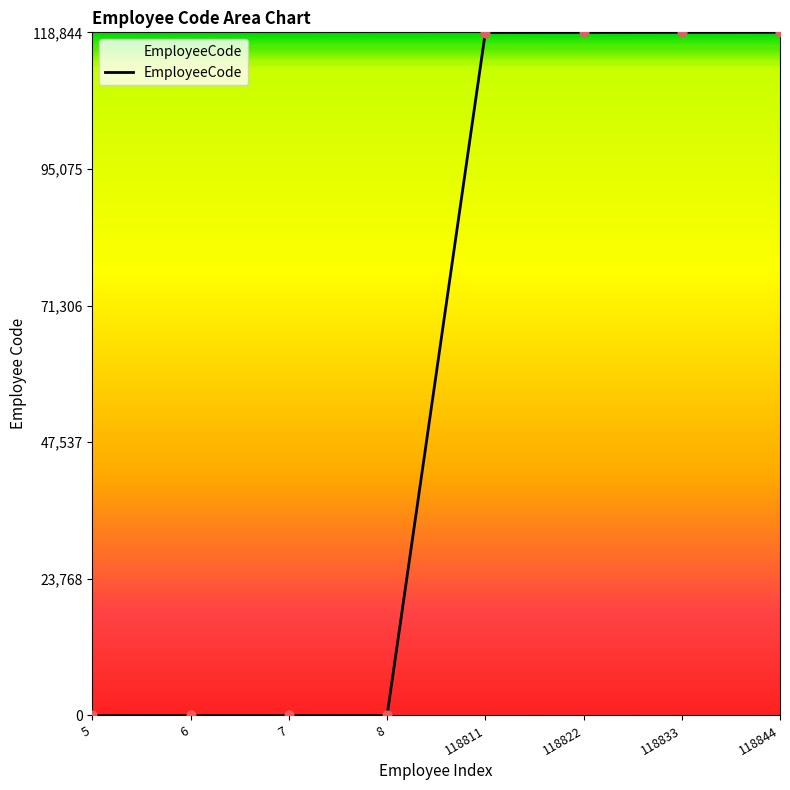

True or false: the data shows 71763 at 118844.

False